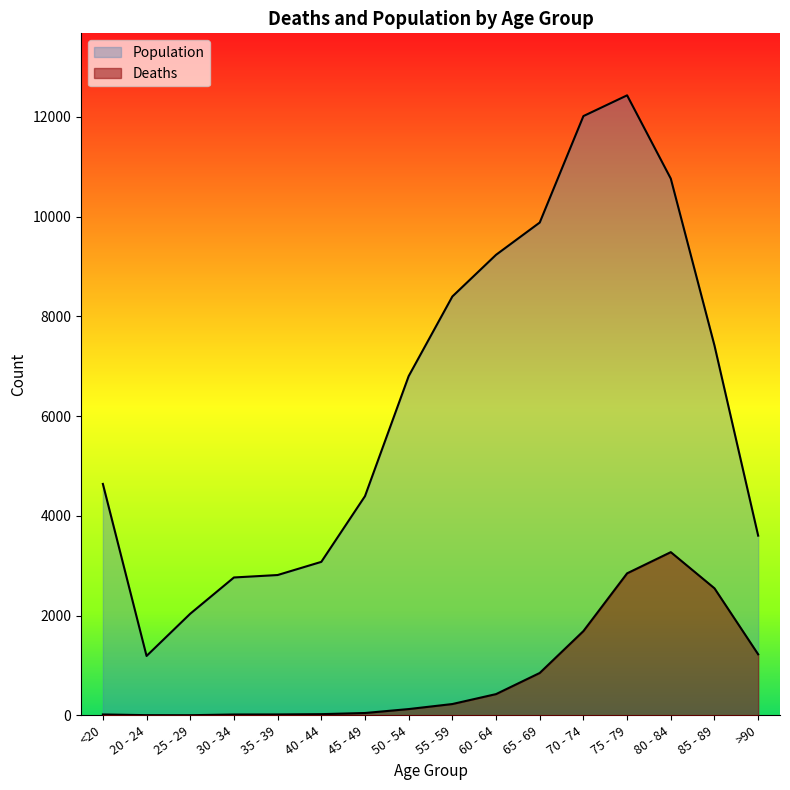

How many interior local valleys does the Deaths series have?

1